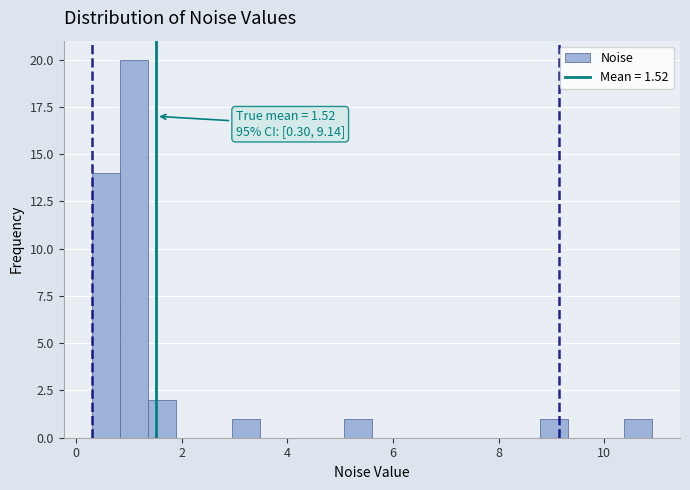

Read against the x-axis, roughly where is the centre of the tallest bar?

1.0